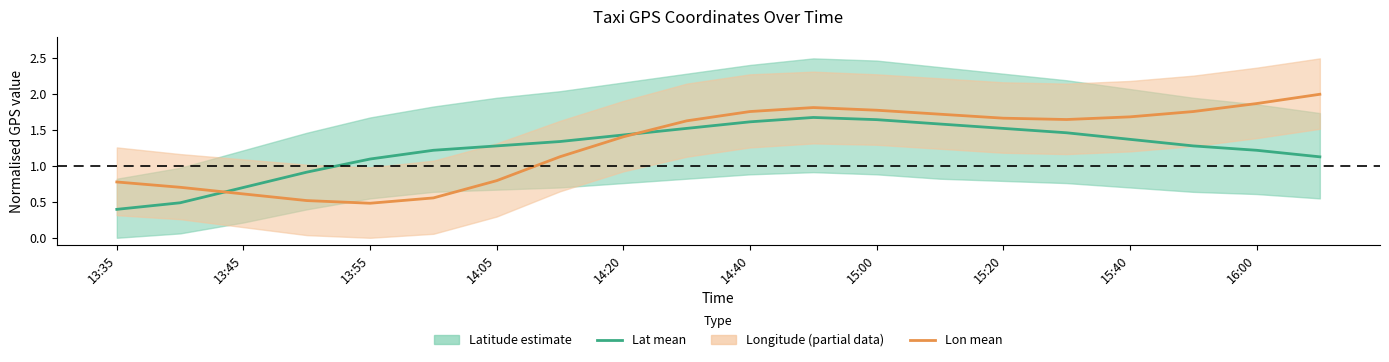

True or false: Latitude (mean) and Longitude (mean) cross at least once.

True